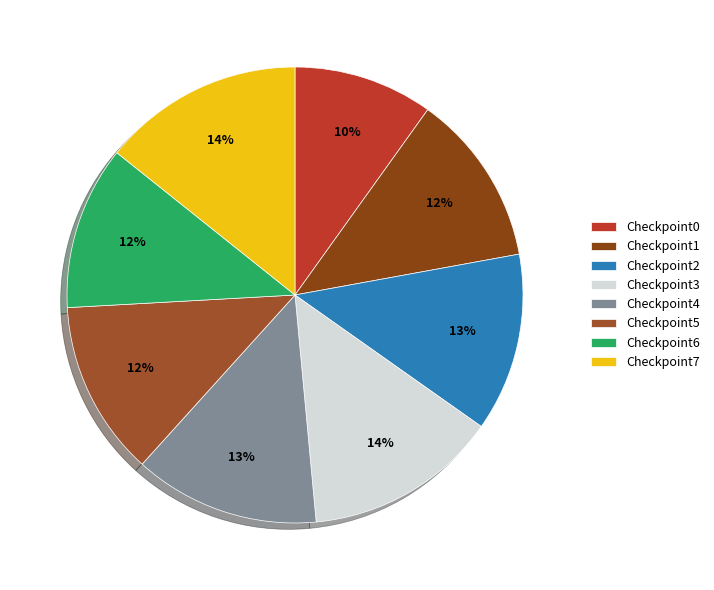

How many slices are in this pie chart?

8